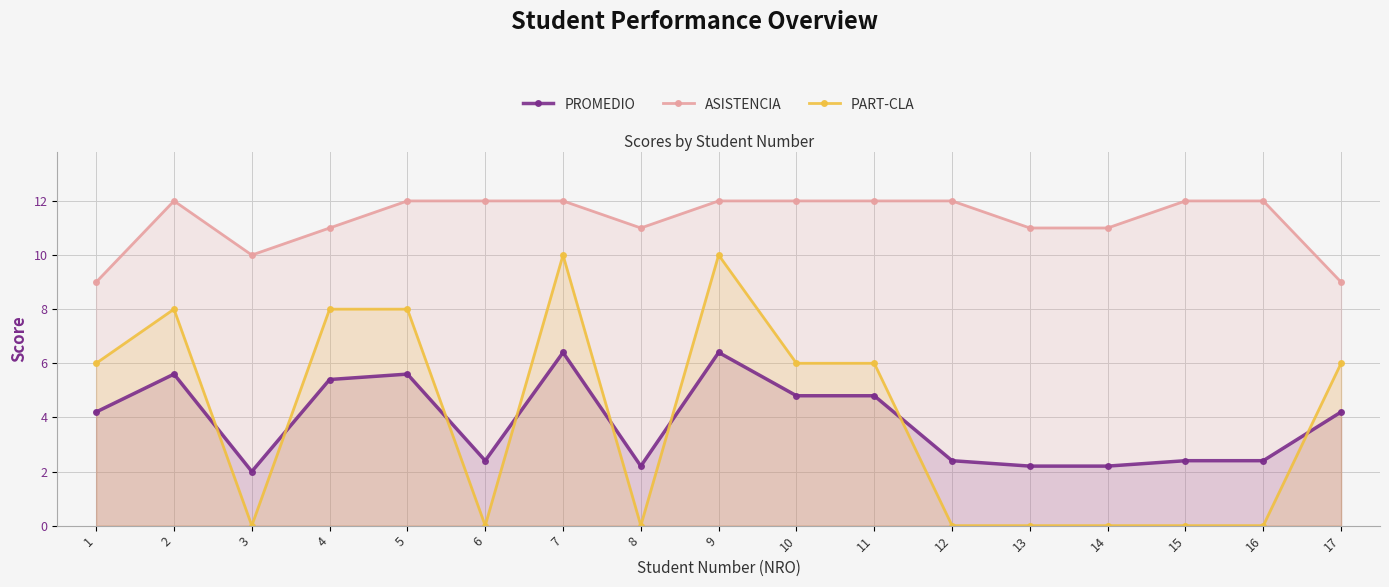

How many lines are shown in the chart?

3